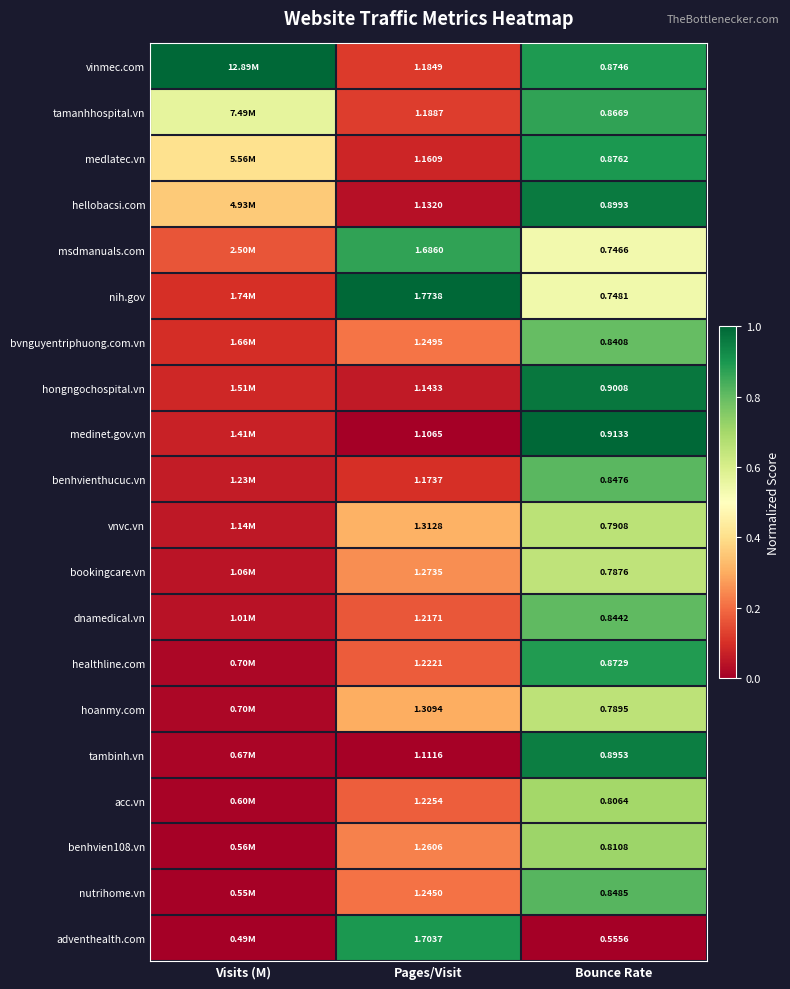

Which series changed the most between Pages/Visit and Bounce Rate?

adventhealth.com